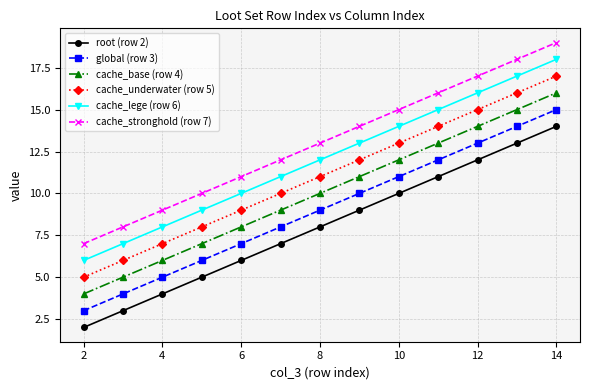

What is the difference between the maximum and minimum values in the cache_stronghold (row 7) series?

12